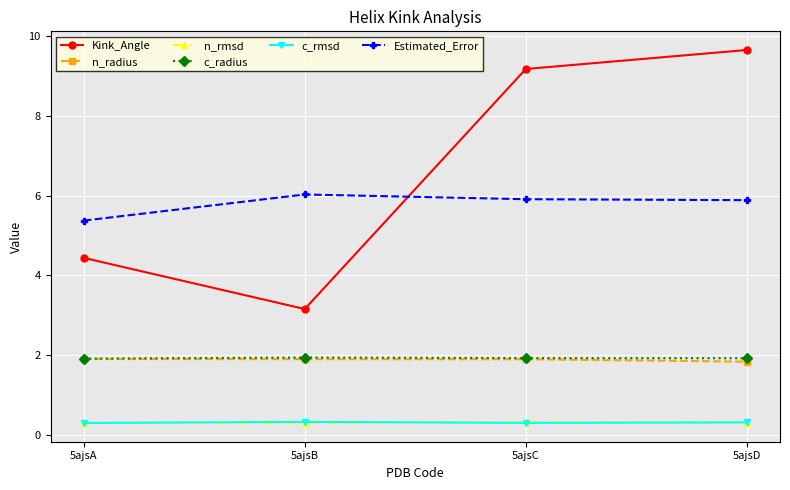

Which category has the highest value across all series?

5ajsD